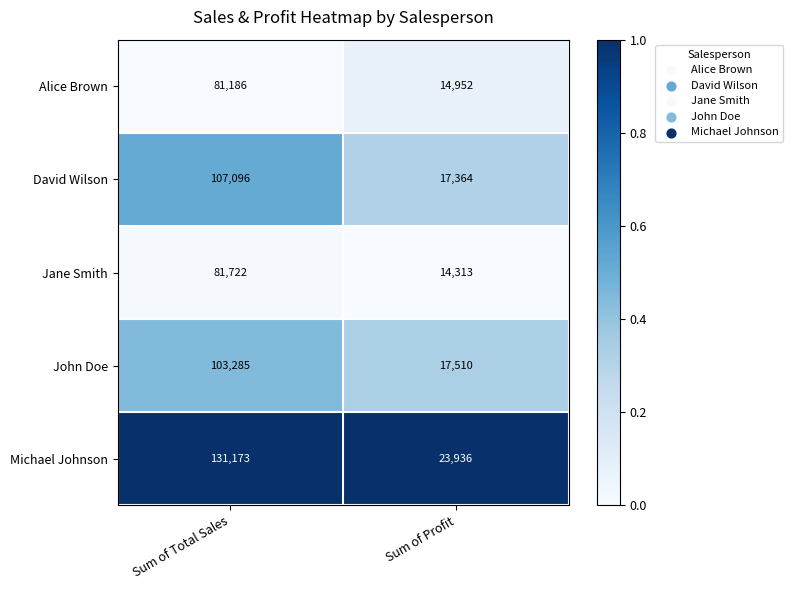

What is the spread (max minus min) of values at Sum of Total Sales?

49987